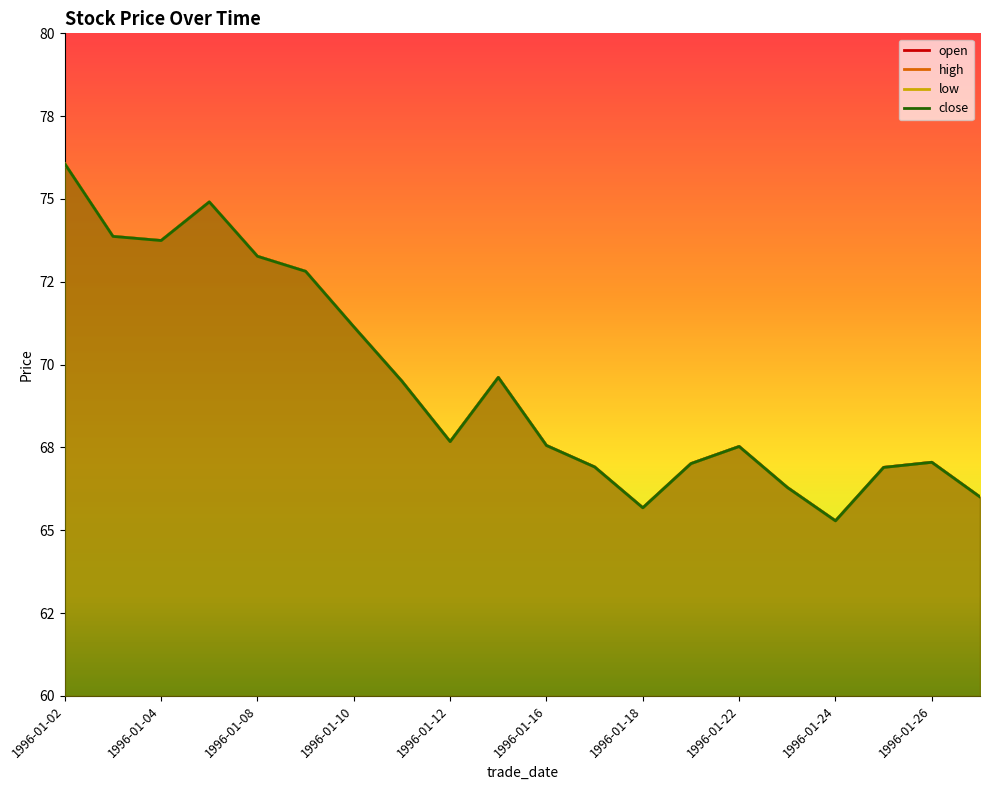

Reading left to right, list all the values displayed in this chart.

open: 76.1	73.9	73.7	74.9	73.3	72.8	71.1	69.5	67.7	69.6	67.6	66.9	65.7	67.0	67.5	66.3	65.3	66.9	67.1	66.0
high: 76.1	73.9	73.7	74.9	73.3	72.8	71.1	69.5	67.7	69.6	67.6	66.9	65.7	67.0	67.5	66.3	65.3	66.9	67.1	66.0
low: 76.1	73.9	73.7	74.9	73.3	72.8	71.1	69.5	67.7	69.6	67.6	66.9	65.7	67.0	67.5	66.3	65.3	66.9	67.1	66.0
close: 76.1	73.9	73.7	74.9	73.3	72.8	71.1	69.5	67.7	69.6	67.6	66.9	65.7	67.0	67.5	66.3	65.3	66.9	67.1	66.0